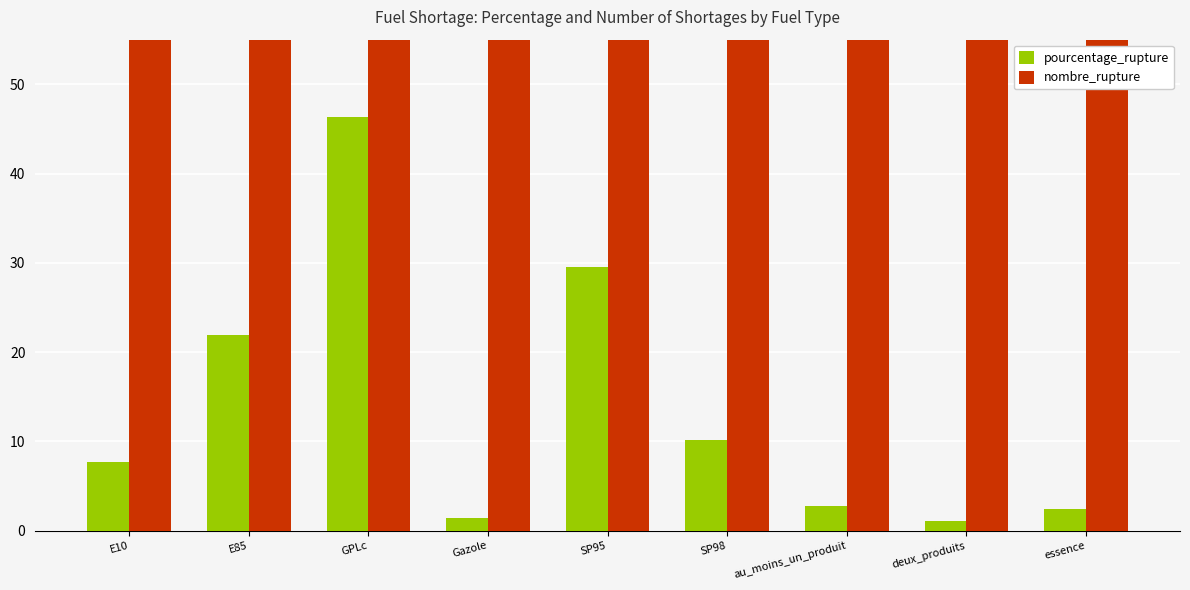

Reading left to right, list all the values displayed in this chart.

pourcentage_rupture: E10=7.7	E85=21.9	GPLc=46.3	Gazole=1.5	SP95=29.5	SP98=10.2	au_moins_un_produit=2.8	deux_produits=1.1	essence=2.4
nombre_rupture: E10=595.0	E85=921.0	GPLc=1164.0	Gazole=144.0	SP95=1549.0	SP98=857.0	au_moins_un_produit=276.0	deux_produits=105.0	essence=237.0